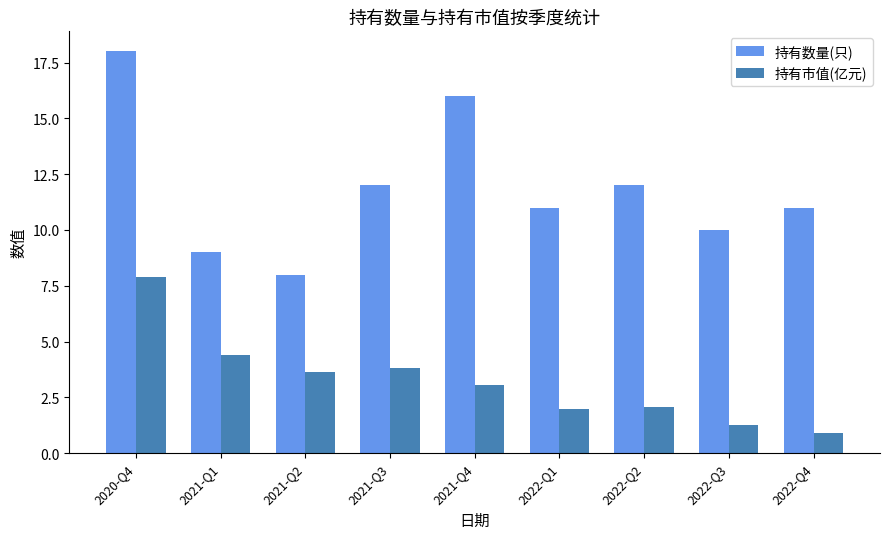

Is the value of 持有市值(亿元) at 2021-Q3 greater than the value of 持有数量(只) at 2021-Q1?

No